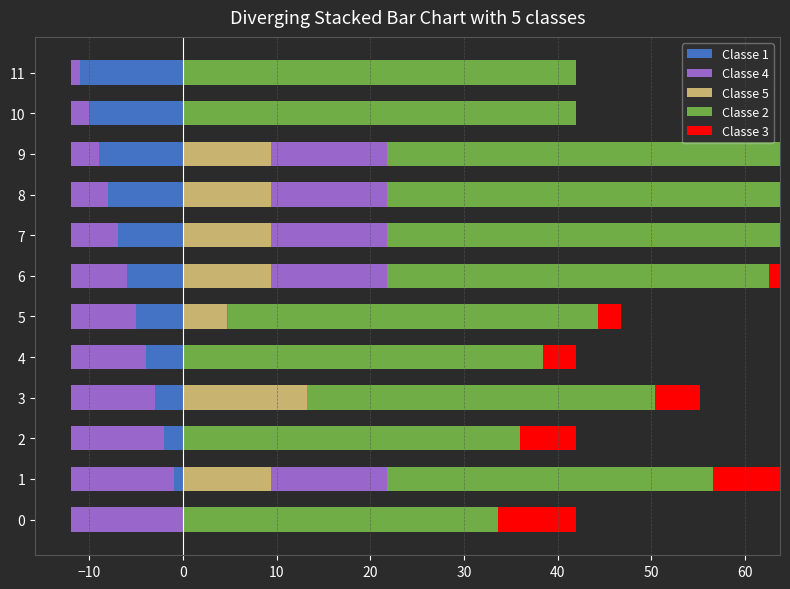

How many bars are there in each group?

5